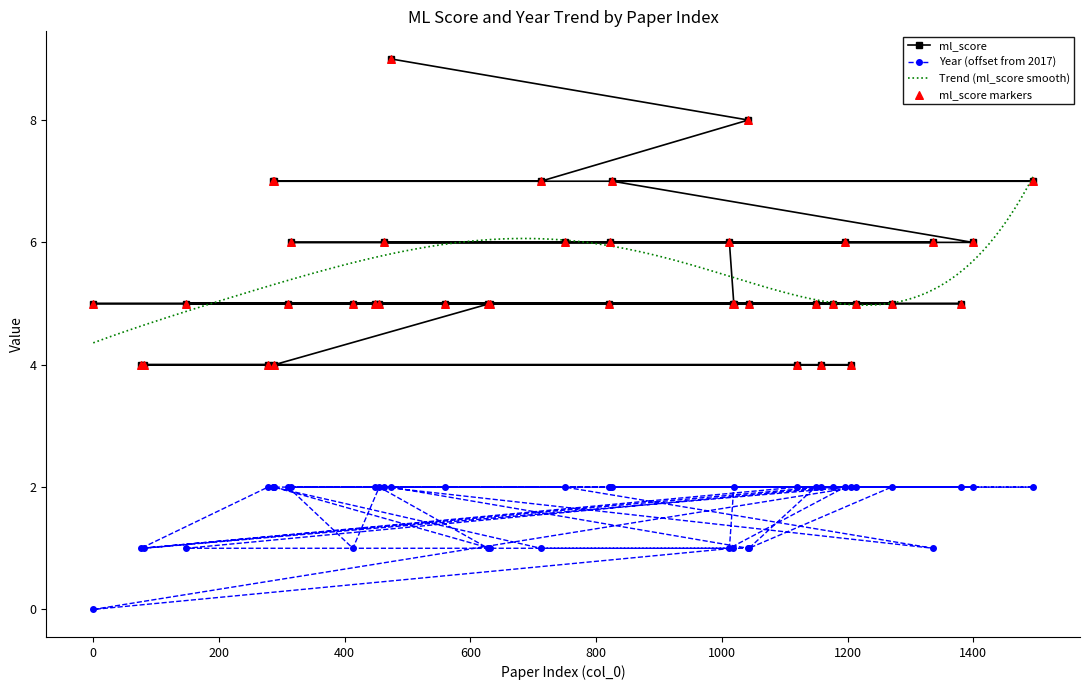

Which series has the largest Y range (max minus min)?

ml_score